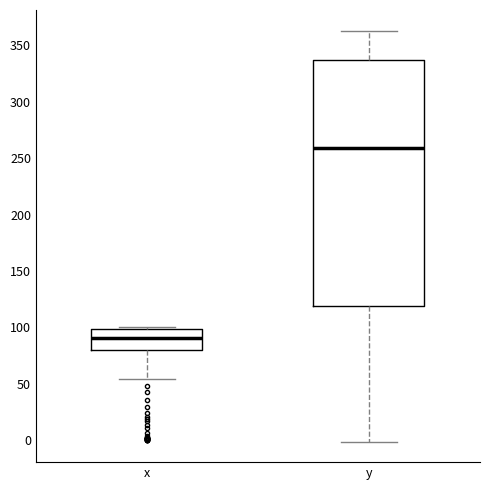

Where does the upper whisker of the box for y end on the y-axis? The values are not printed on the chart, so give them approximately, as read against the axis.

365